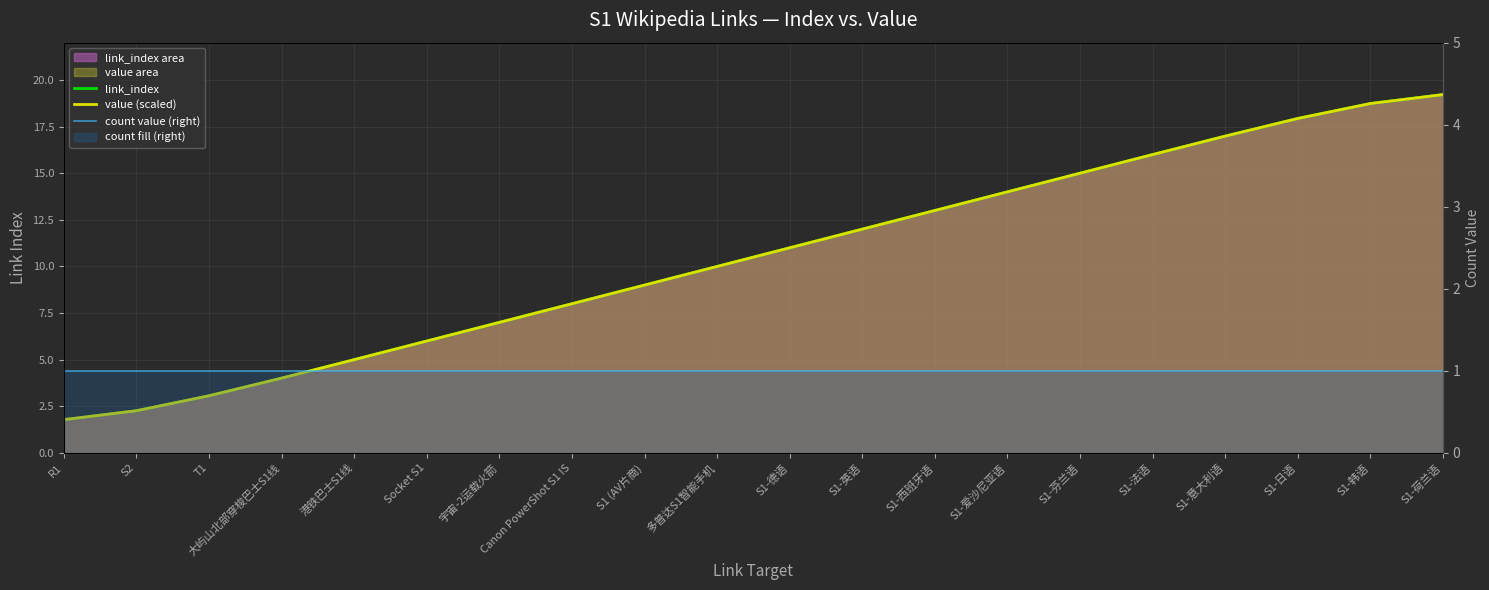

What is the label of the 16th point from the left?

S1-法语